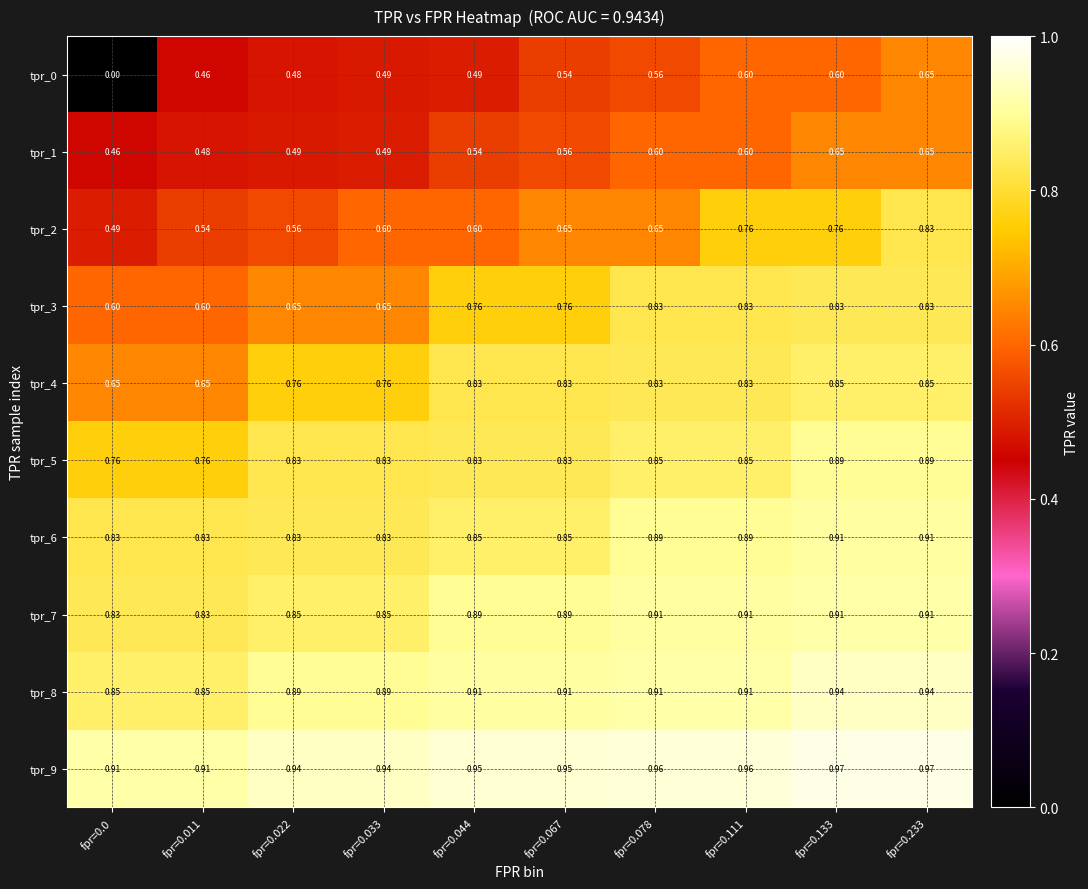

Is the value of tpr_8 at fpr=0.011 greater than the value of tpr_9 at fpr=0.011?

No